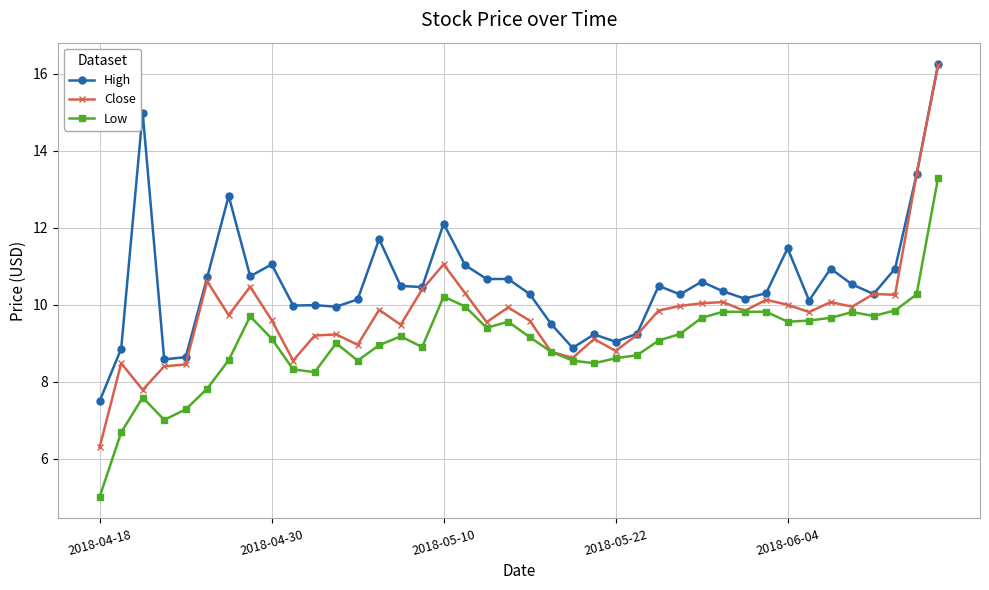

Which series has the largest range (max minus min)?

Close